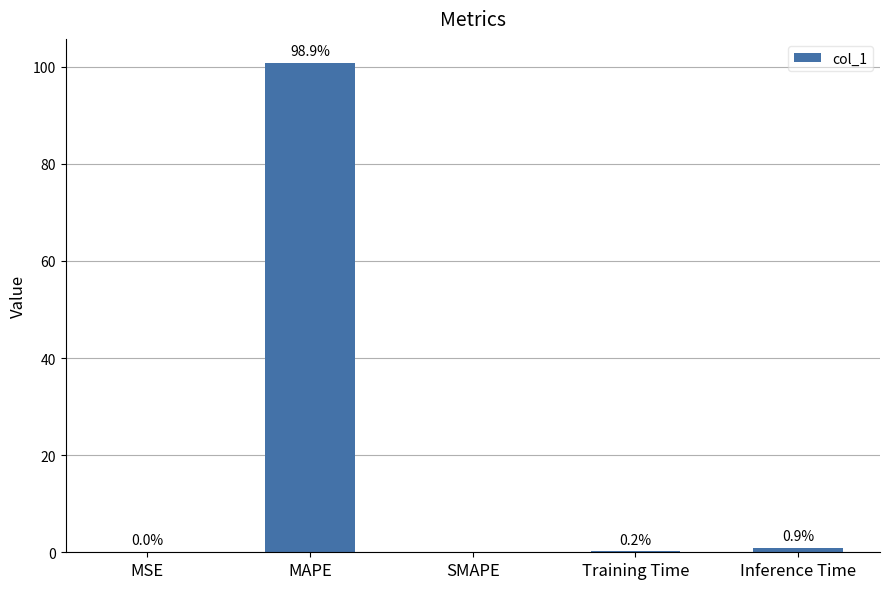

At which label is the value closest to 50?

Inference Time